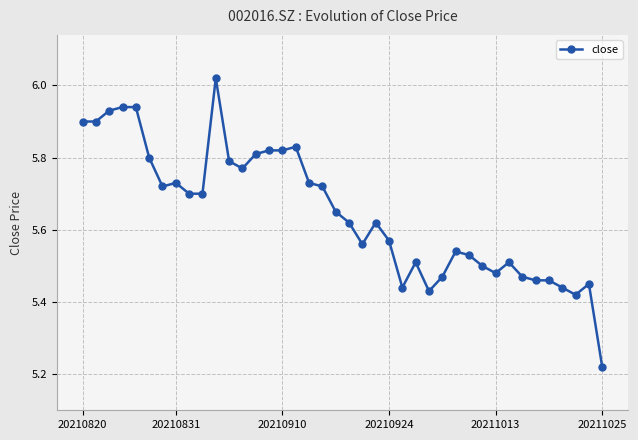

What is the difference between the second highest and second lowest values?

0.5